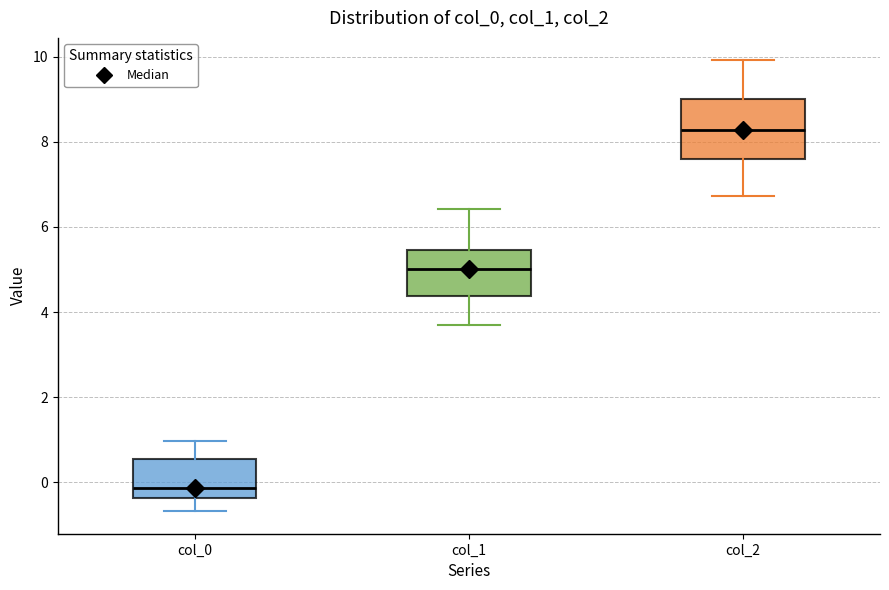

Which box is the tallest, from its lower edge to its upper edge?

col_2